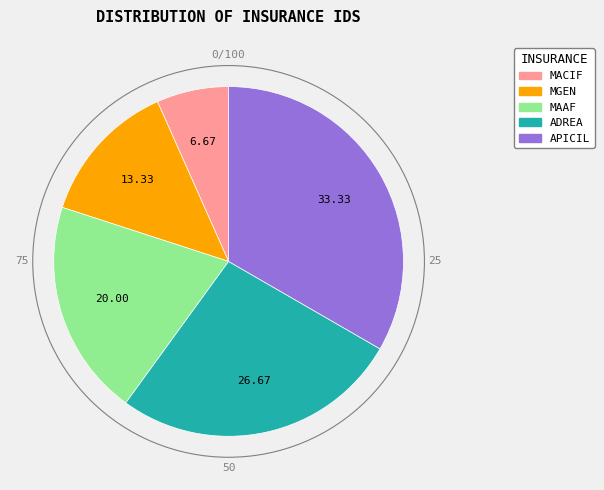

What is the smallest slice in the pie chart?

MACIF